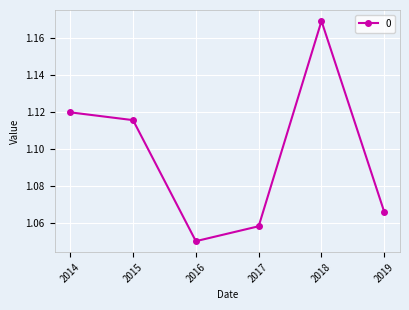

Which has a higher value, 2019 or 2018?

2018